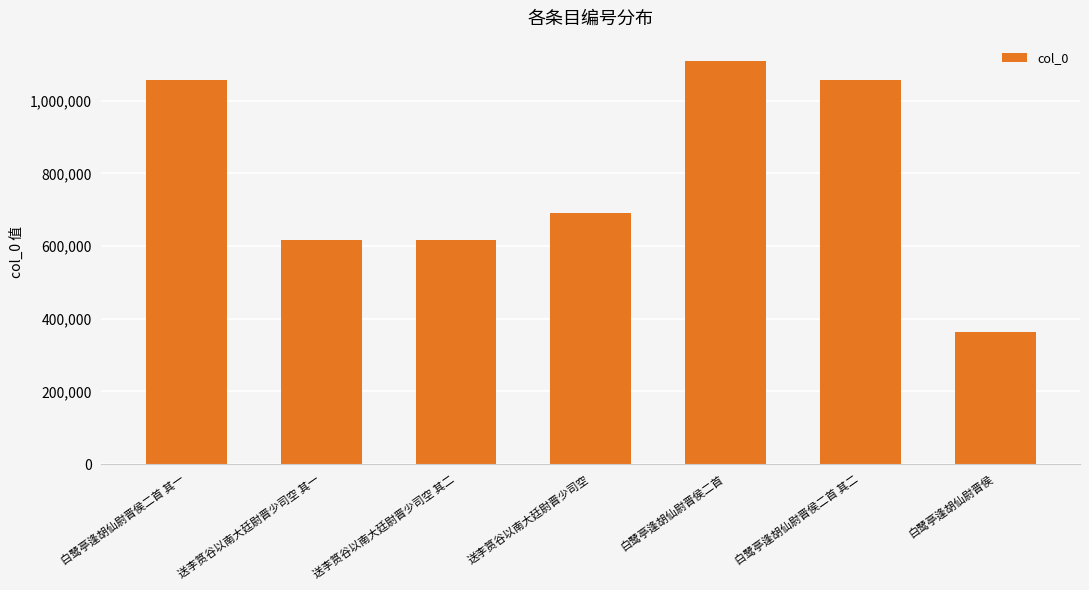

What is the smallest value displayed?

364917